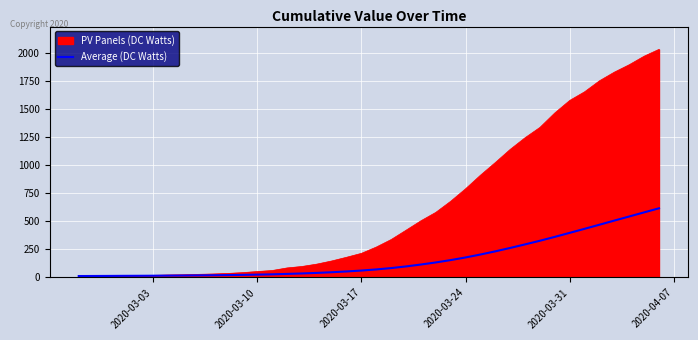

Count the number of categories in the chart.

40